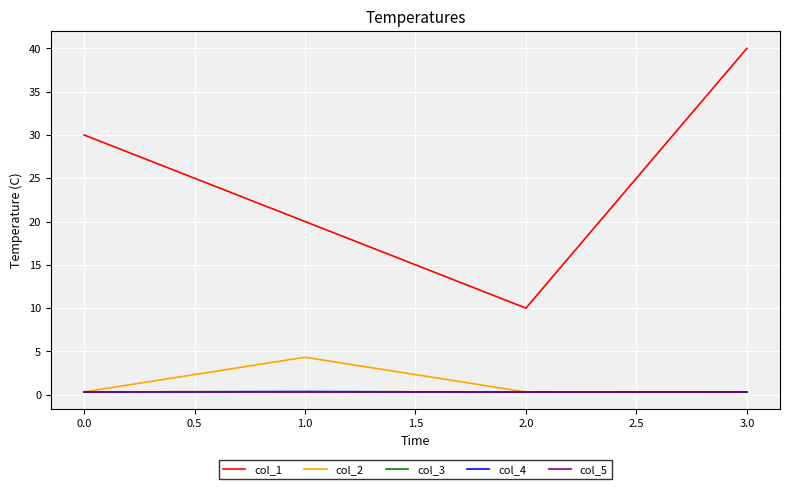

The col_2 series shows 0.3 at 3.0. True or false?

True